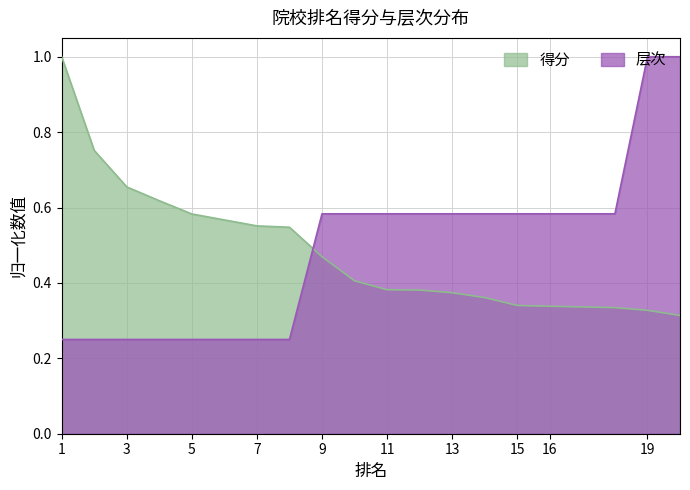

Does the chart have visible grid lines?

Yes